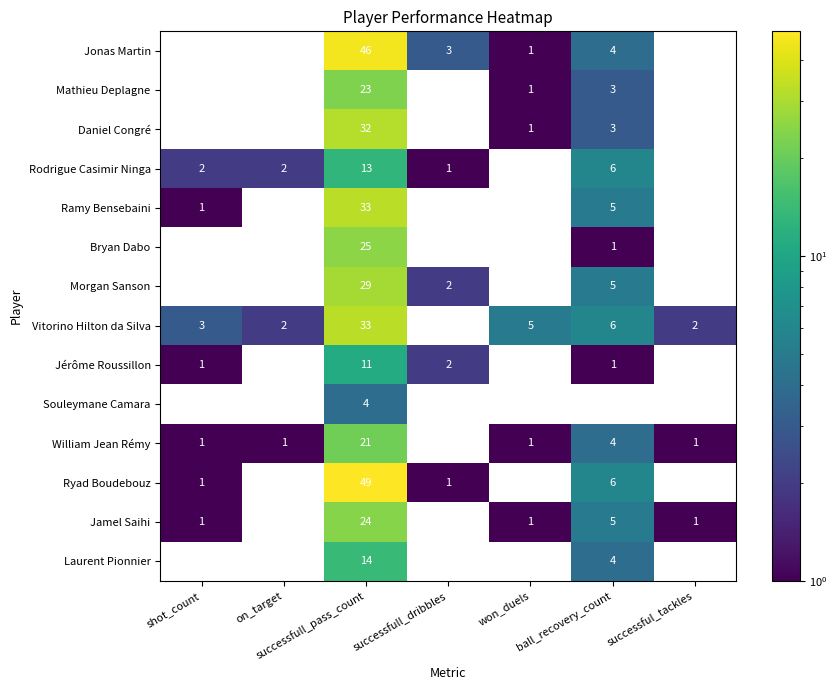

What is the sum of the Jonas Martin values at successfull_pass_count and successfull_dribbles?

49